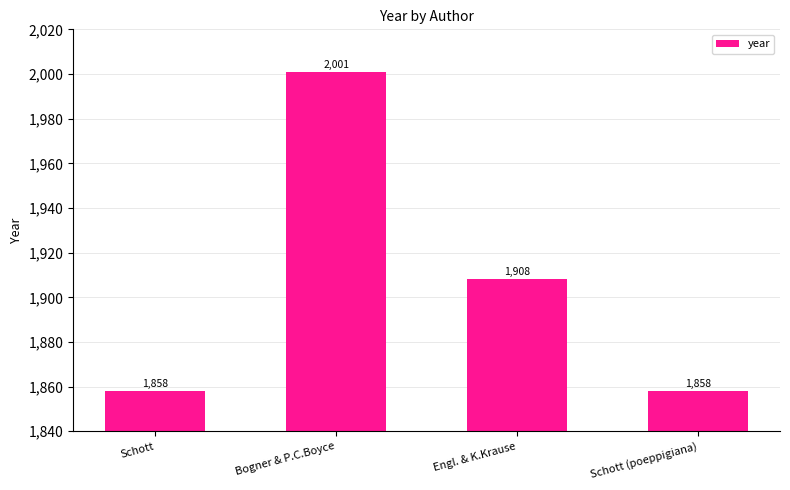

Approximately how many times larger is the value at Engl. & K.Krause compared to Schott?

1.0